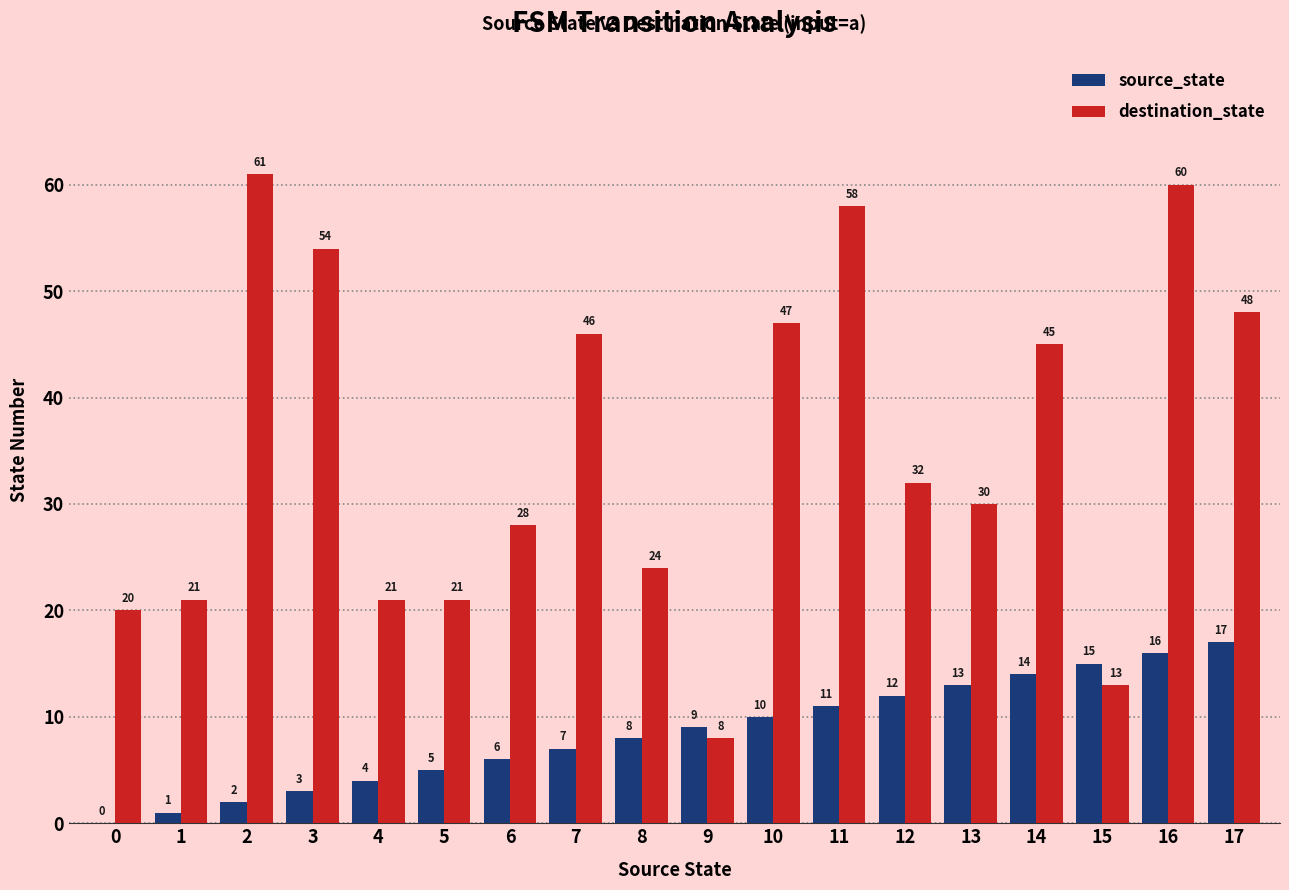

What is the highest value of the destination_state series?

61